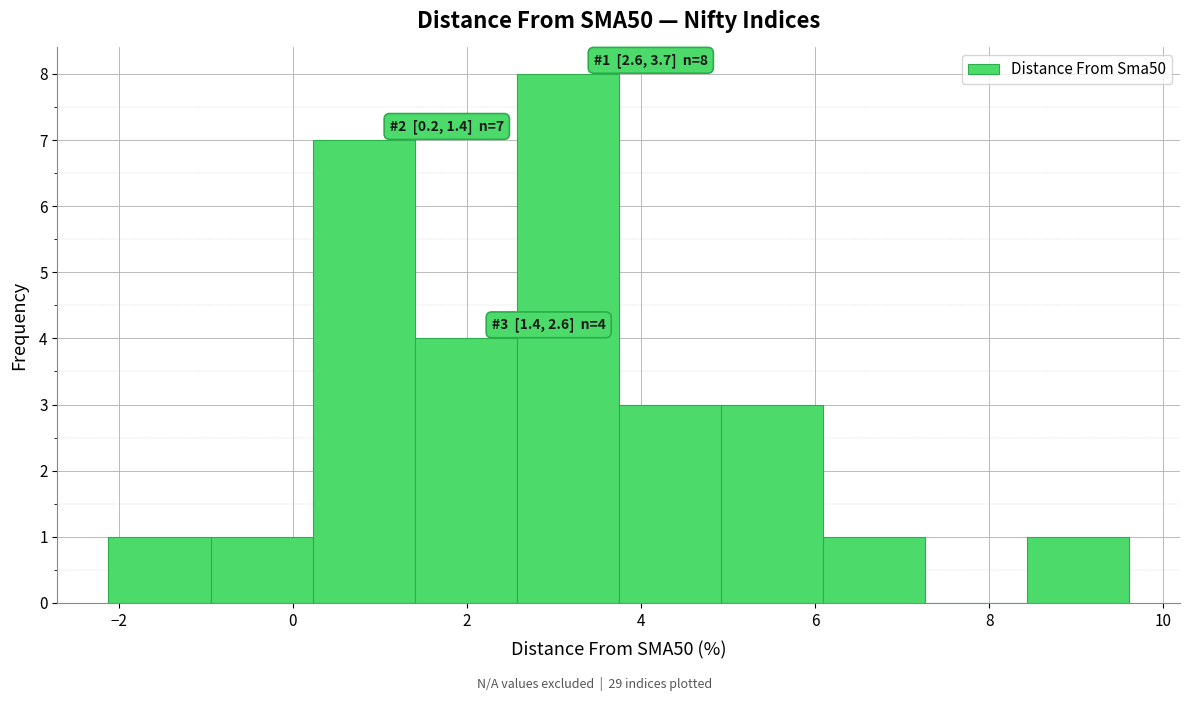

Which range on the x-axis has the tallest bar?

2.6 to 3.8